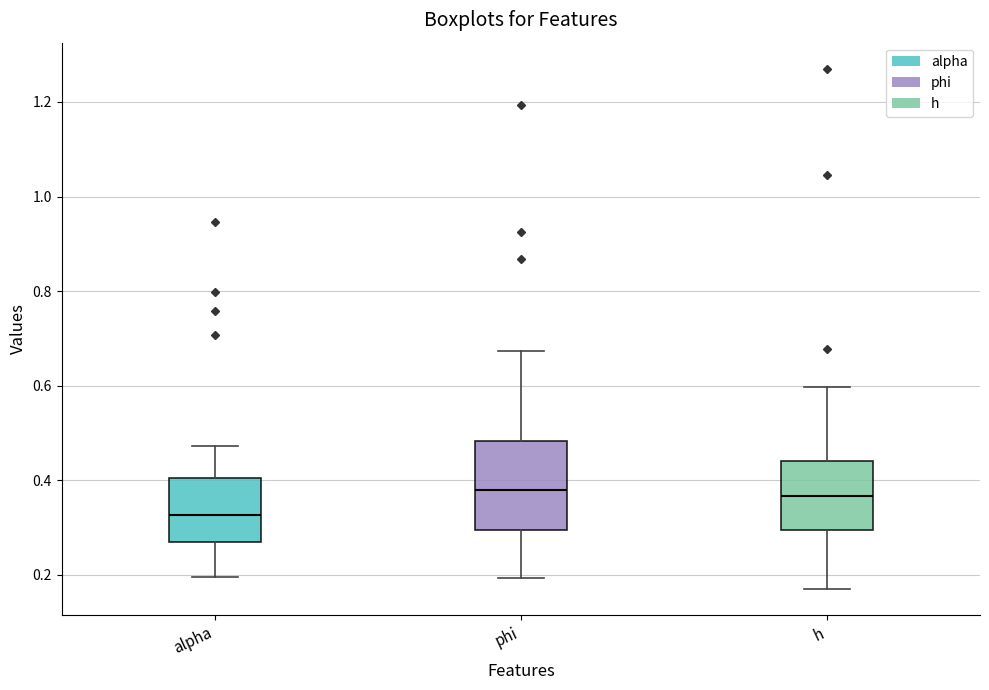

Where is the upper edge of the box for alpha on the y-axis? The values are not printed on the chart, so give them approximately, as read against the axis.

0.40